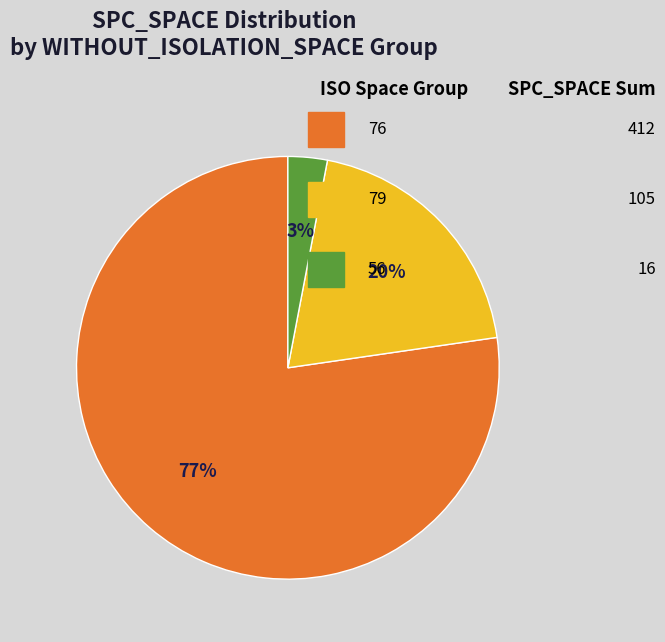

To the nearest percent, what is the difference between the largest and smallest slice percentages?

74%